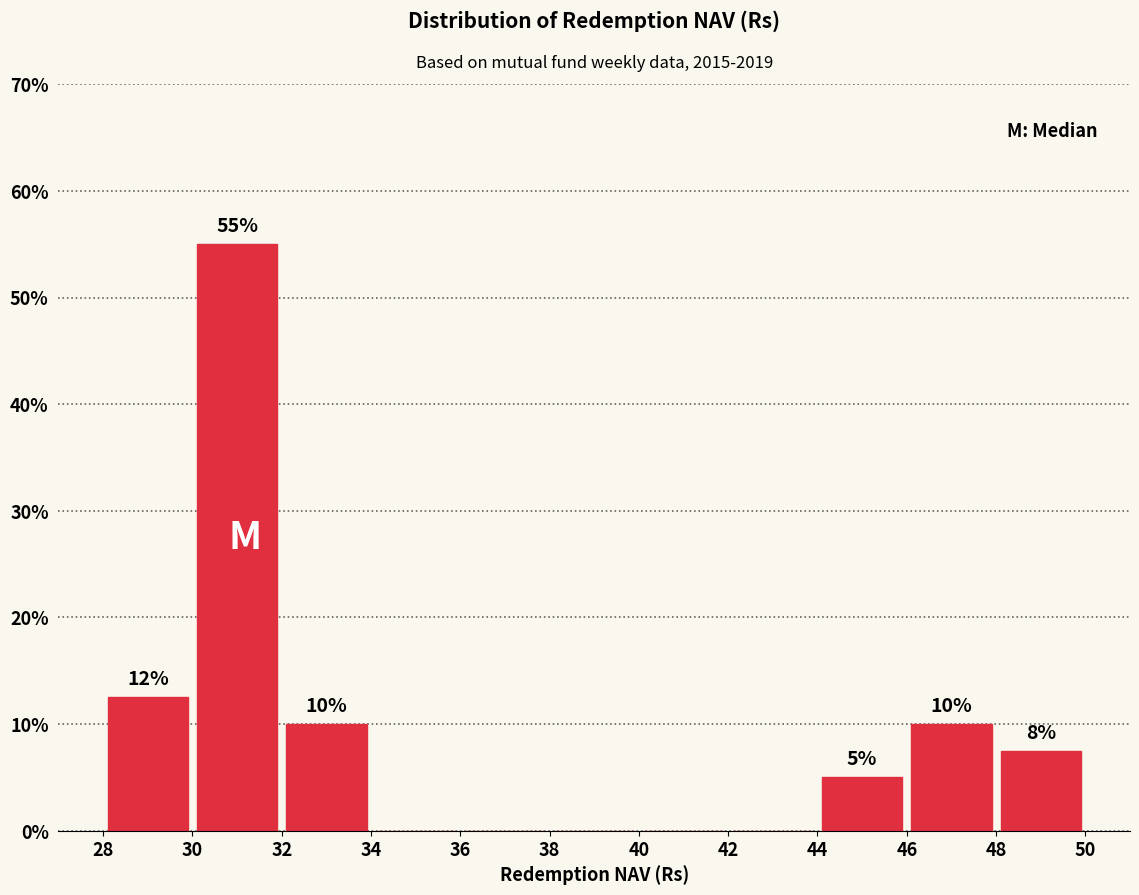

Over which range of the x-axis is the bar tallest?

30 to 32